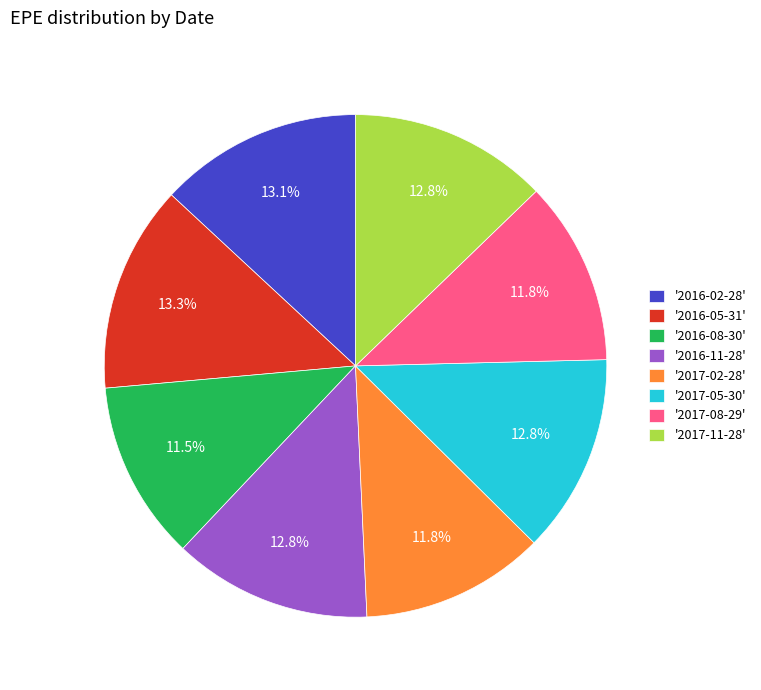

Approximately how many times larger is the value at '2017-02-28' compared to '2017-11-28'?

0.9